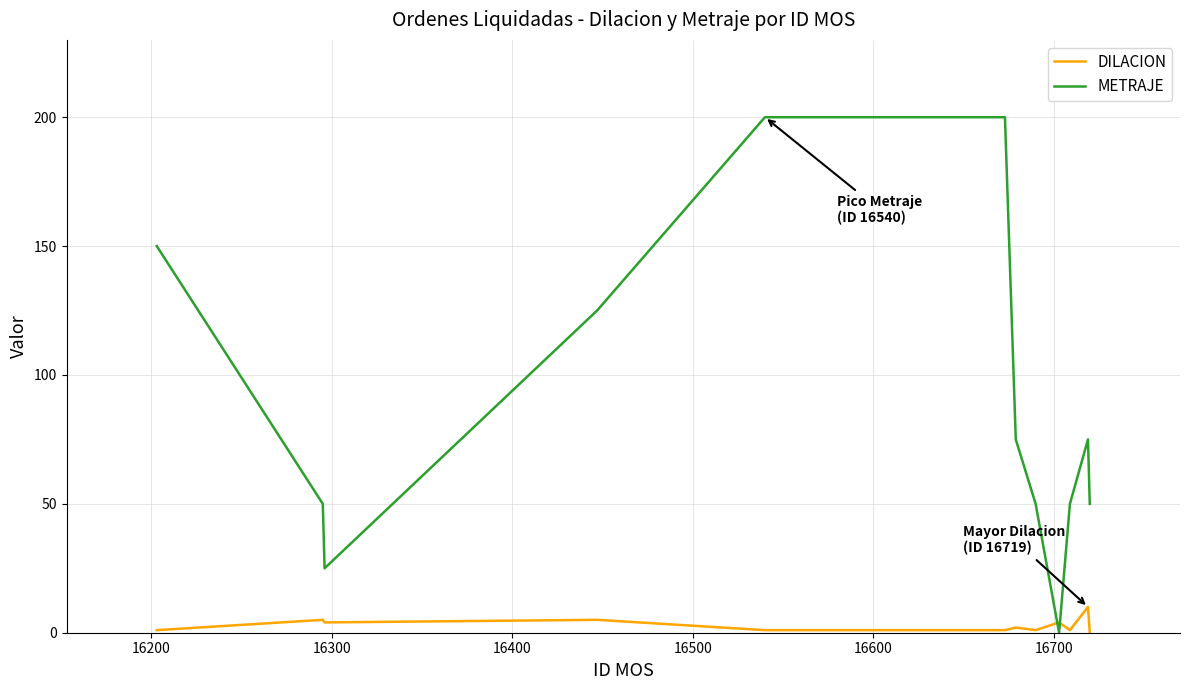

What is the average value of the METRAJE series?

88